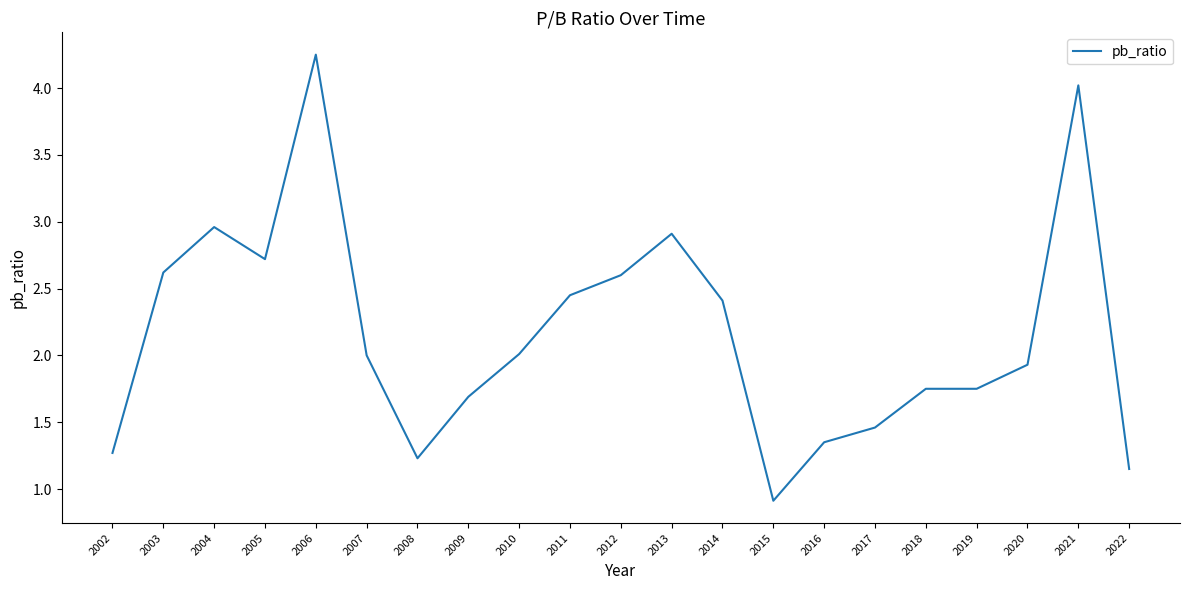

Which label corresponds to the smallest value in the chart?

2015